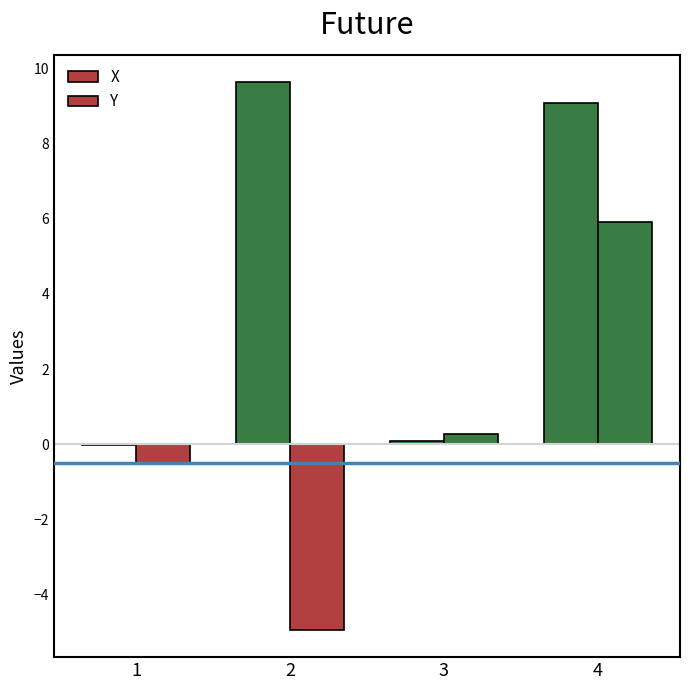

How many series are shown in this chart?

2